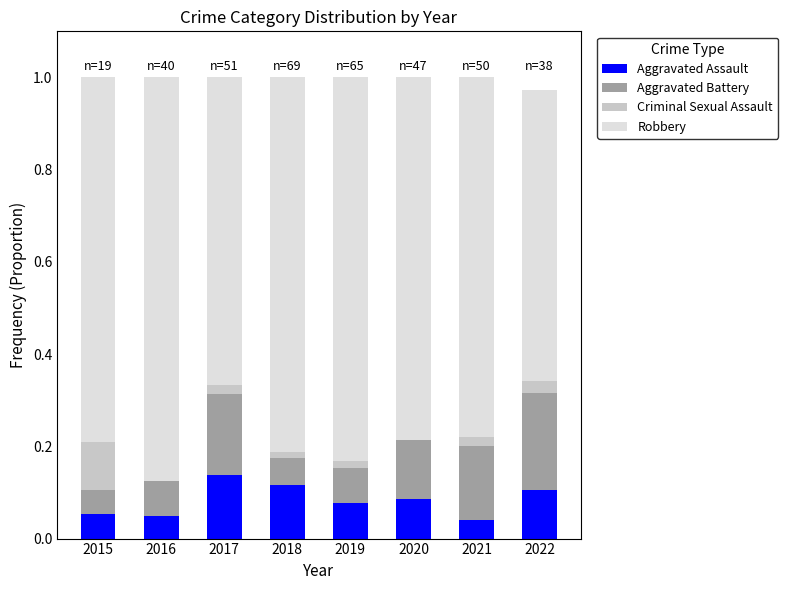

The value of Aggravated Assault at 2018 is 0.1. True or false?

True